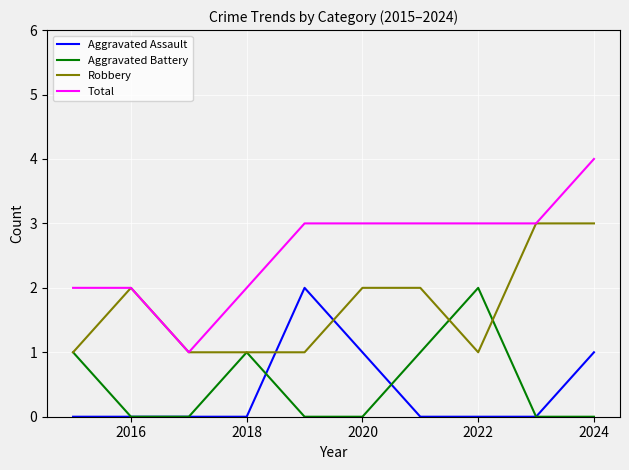

How many times do Aggravated Assault and Robbery cross each other?

2